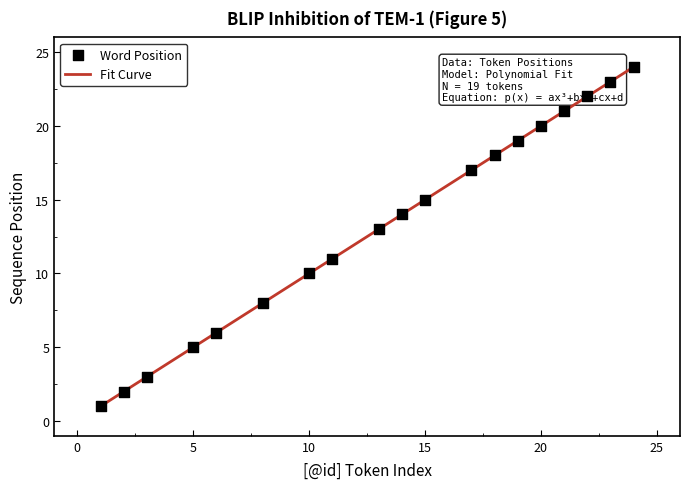

What is the maximum value shown in the chart?

24.0